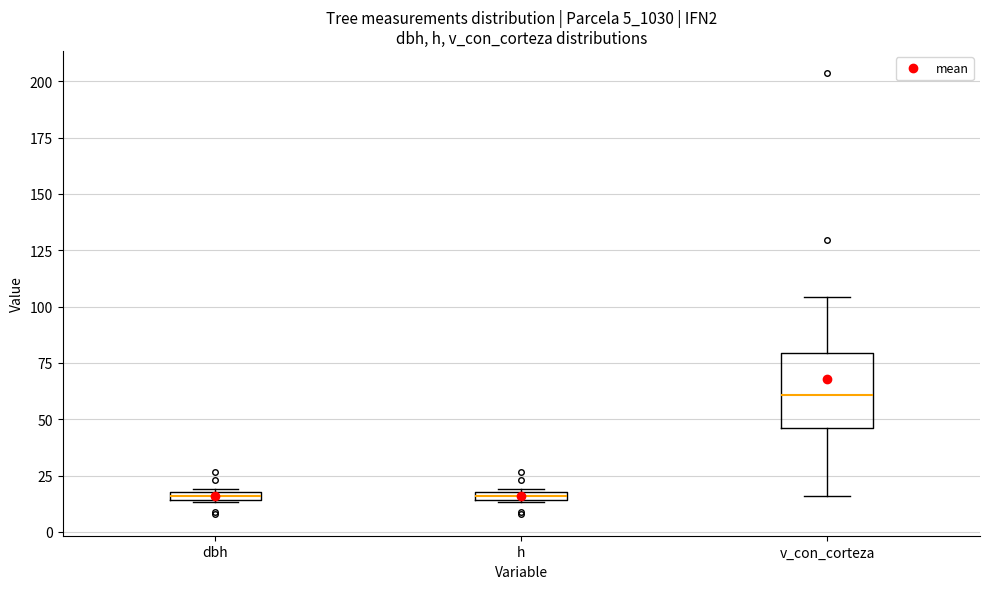

Where is the lower edge of the box for v_con_corteza on the y-axis? The values are not printed on the chart, so give them approximately, as read against the axis.

45